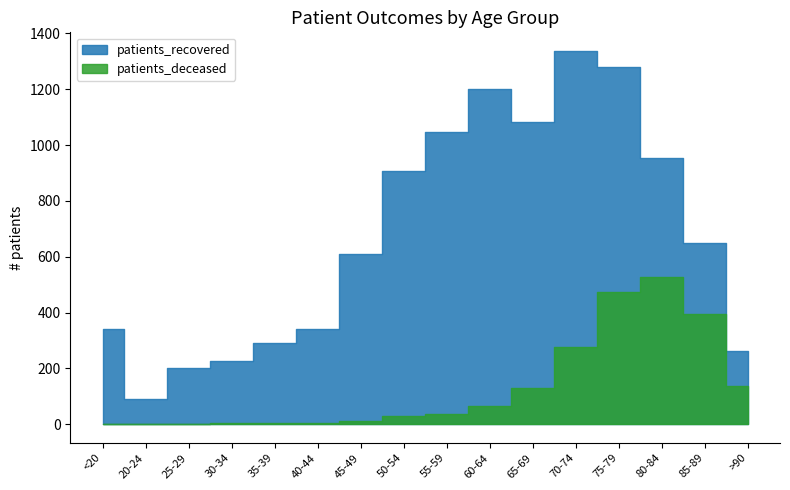

Reading left to right, list all the values displayed in this chart.

patients_deceased: <20=2	20-24=0	25-29=1	30-34=3	35-39=4	40-44=3	45-49=13	50-54=28	55-59=37	60-64=64	65-69=129	70-74=277	75-79=472	80-84=527	85-89=395	>90=136
patients_recovered: <20=340	20-24=92	25-29=202	30-34=228	35-39=292	40-44=340	45-49=611	50-54=908	55-59=1047	60-64=1200	65-69=1083	70-74=1337	75-79=1278	80-84=953	85-89=648	>90=262